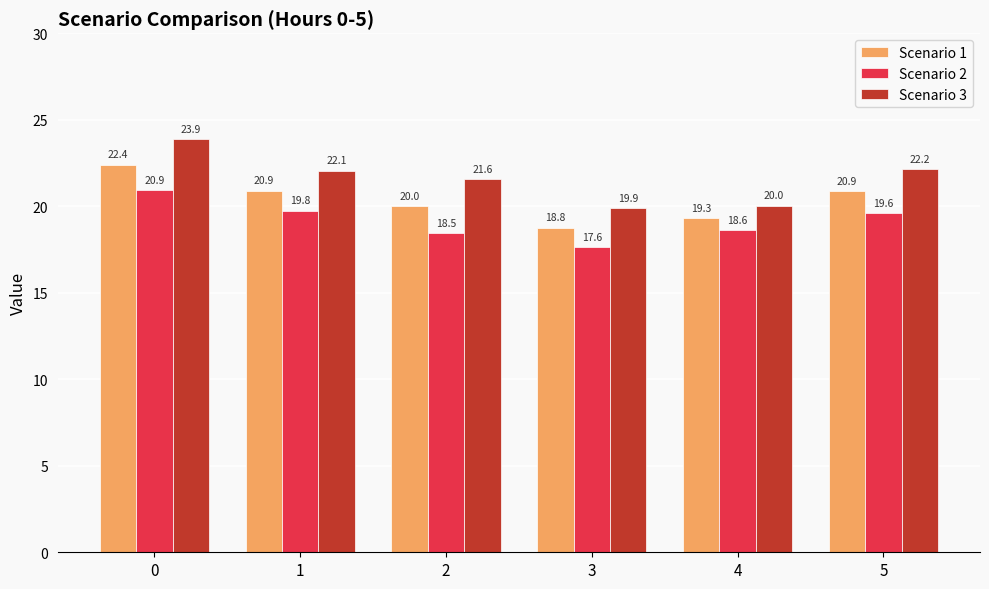

List the labels in order of Scenario 2 value, smallest first.

3, 2, 4, 5, 1, 0